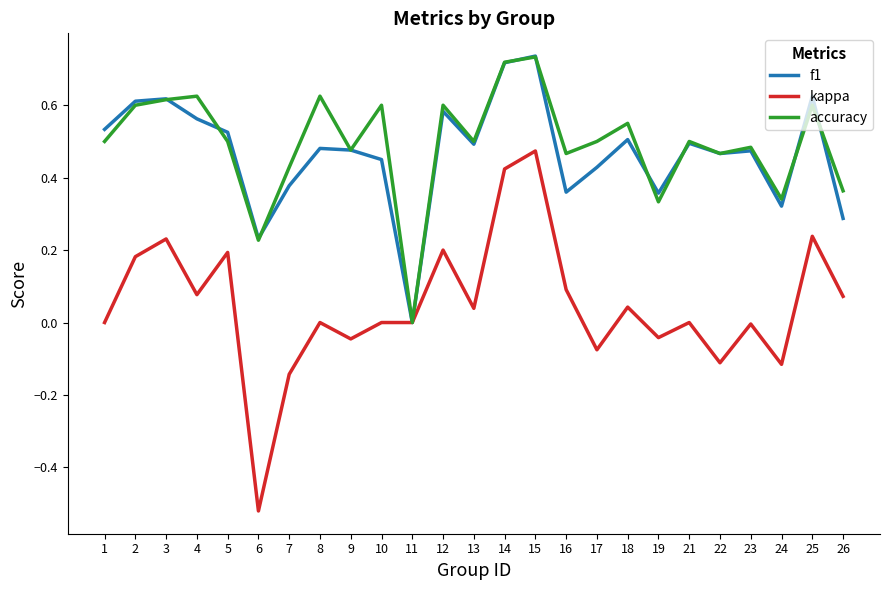

Rank the series at 4 from lowest to highest value.

kappa, f1, accuracy